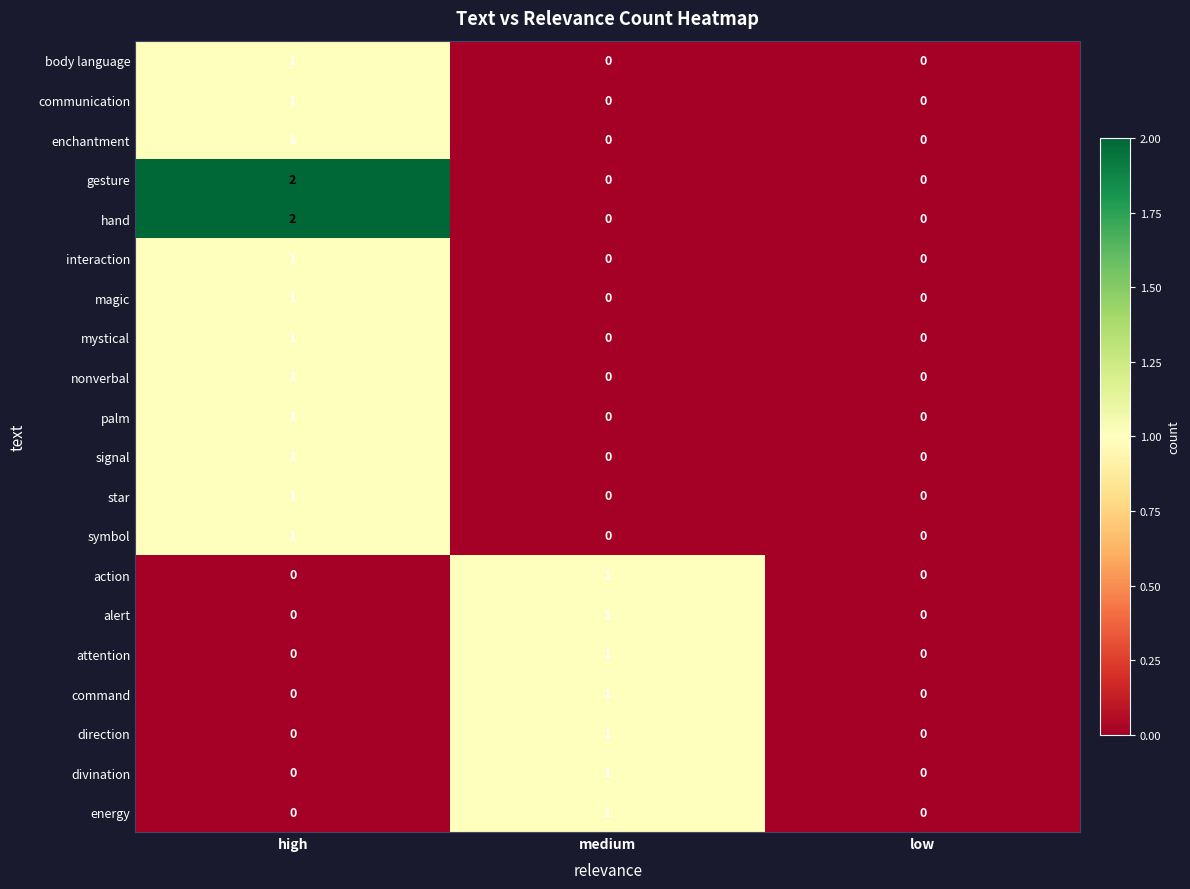

The value of magic at low is 0. True or false?

True